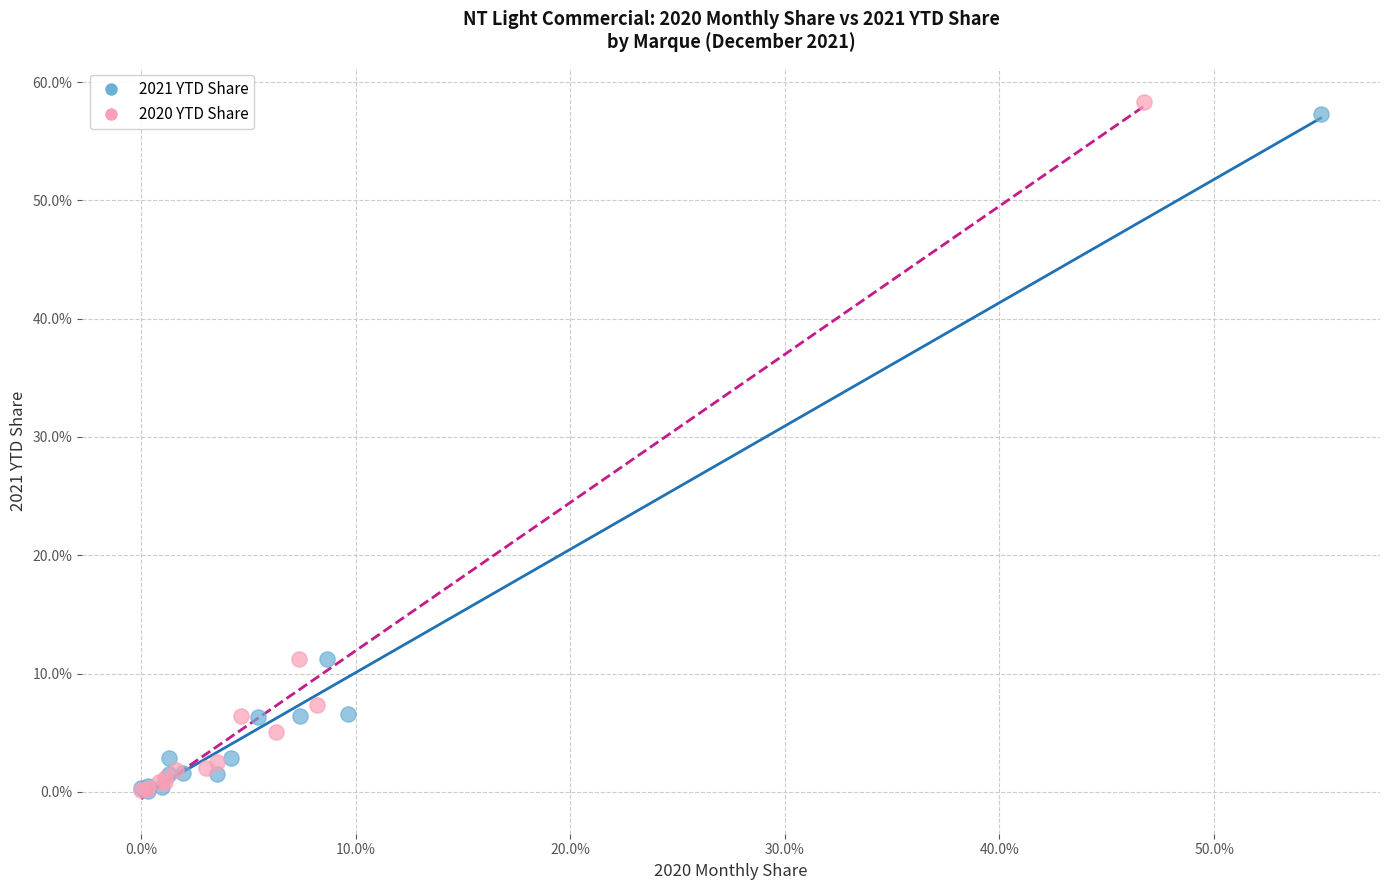

What are all the series names shown in the legend?

2021 YTD Share, 2020 YTD Share